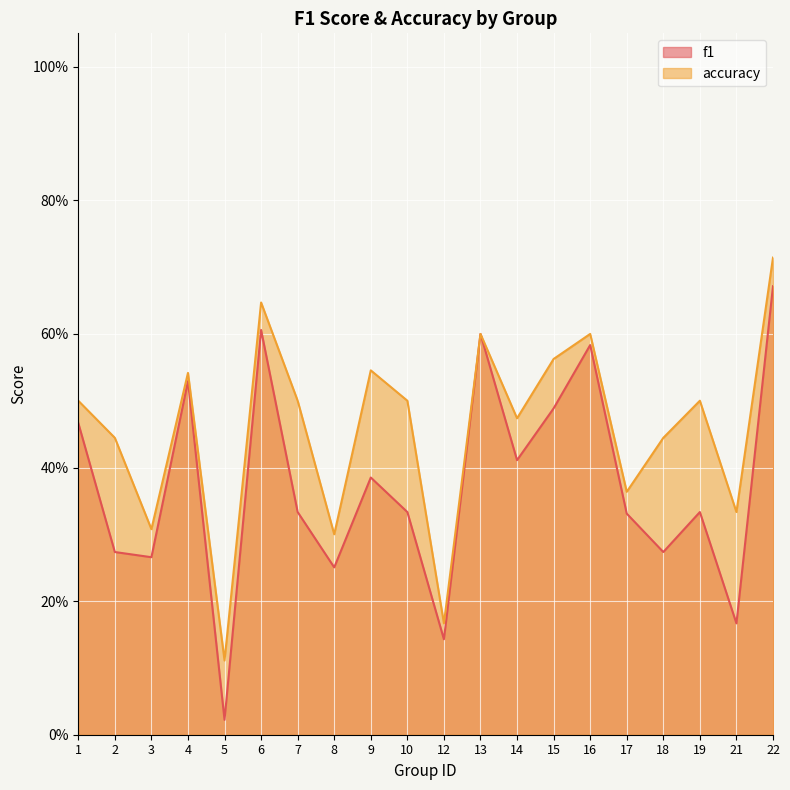

At how many categories does at least one series exceed 0?

20